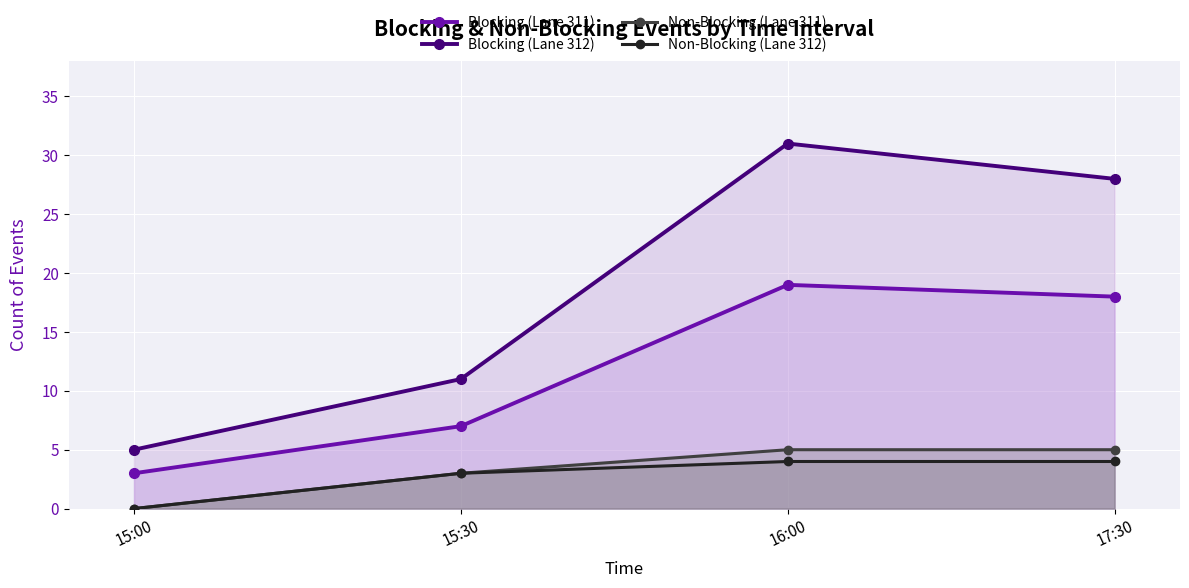

What is the sum of all Non-Blocking (Lane 312) values?

11